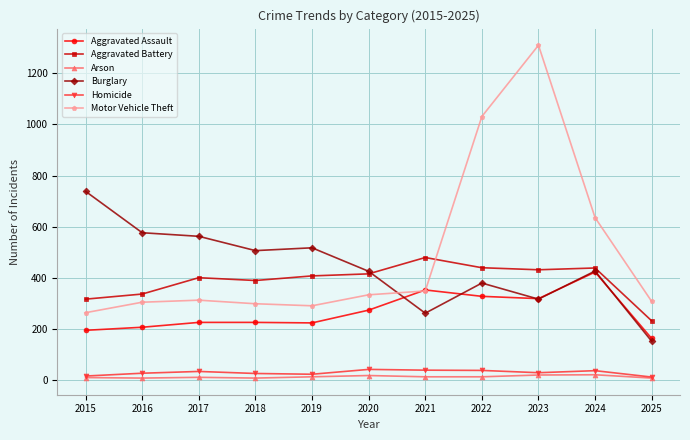

What is the value of the Motor Vehicle Theft point at the 10th from the left?

635